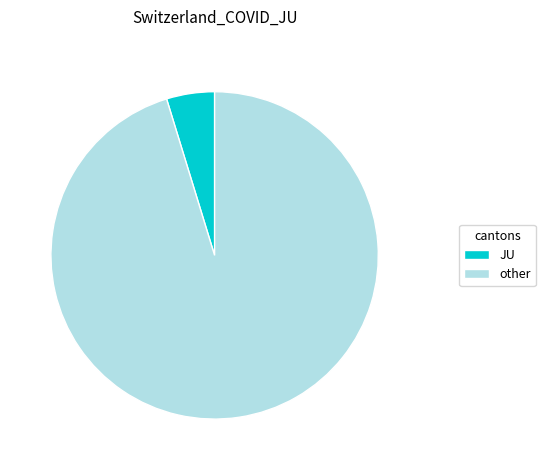

Rank the categories by value from highest to lowest.

other, JU